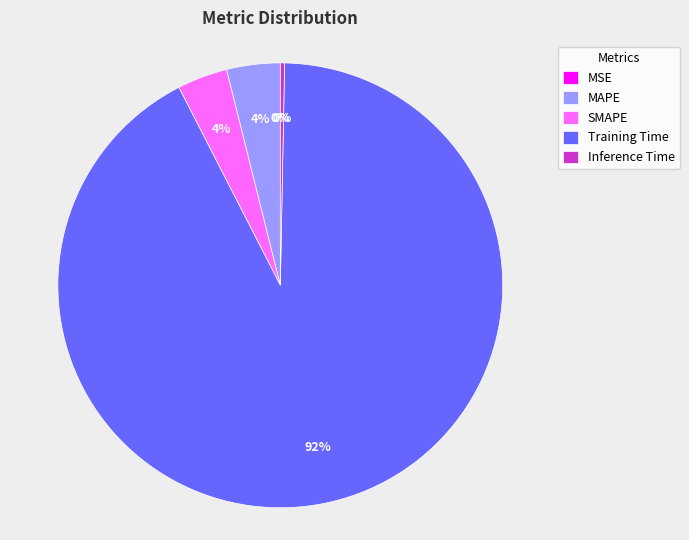

Is Training Time the majority of the pie?

Yes